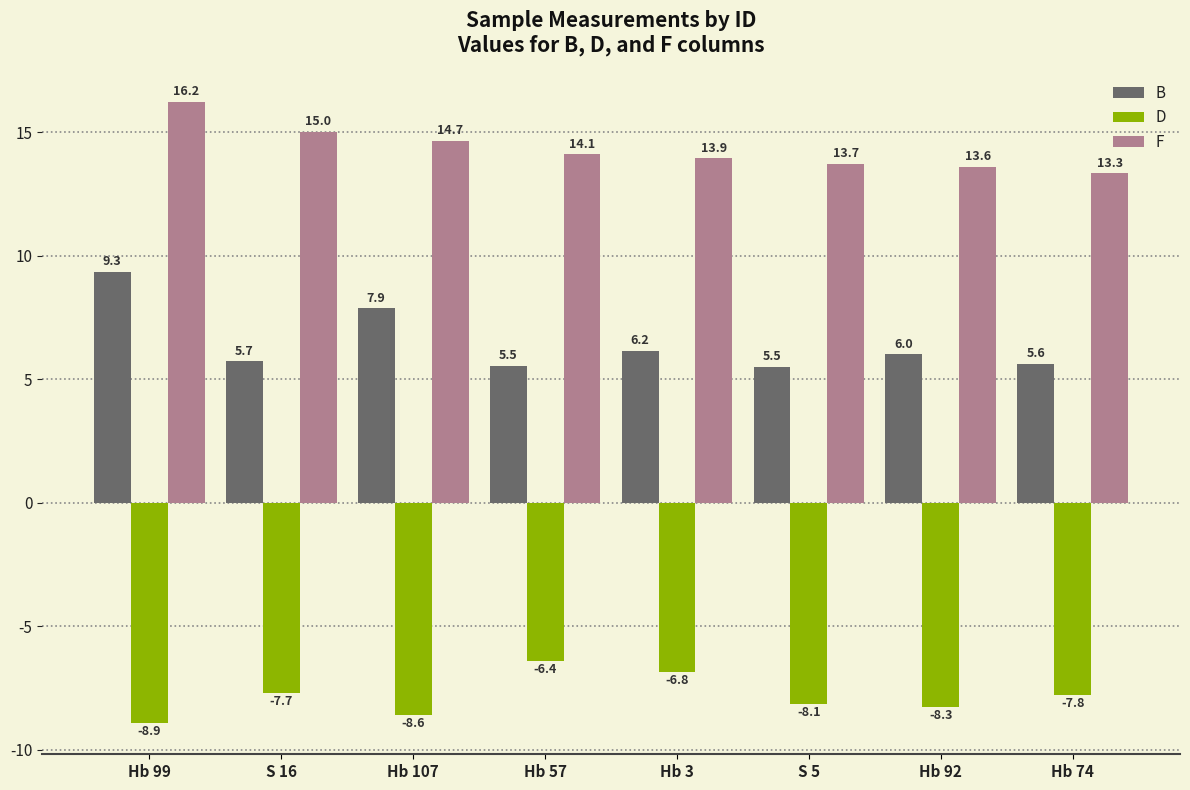

Between Hb 3 and S 5, which series saw the biggest shift?

D